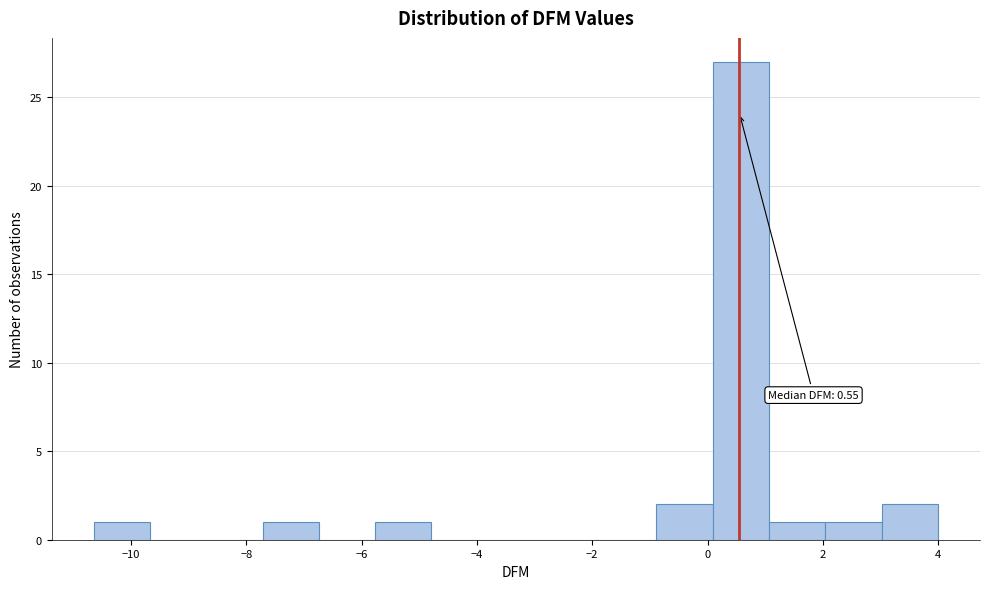

Over which range of the x-axis is the bar tallest?

0.0 to 1.0